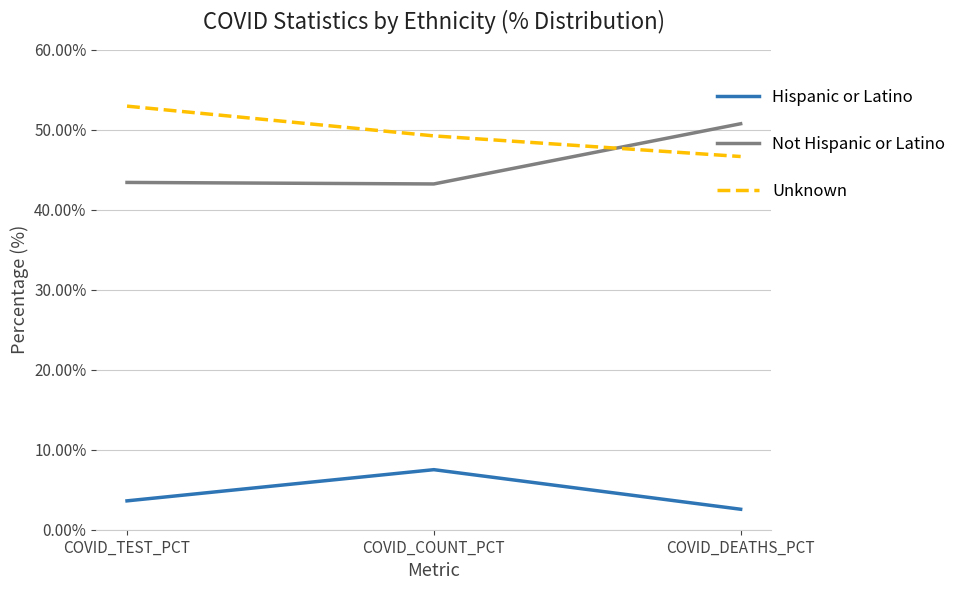

The Unknown series shows 53.0 at COVID_TEST_PCT. True or false?

True